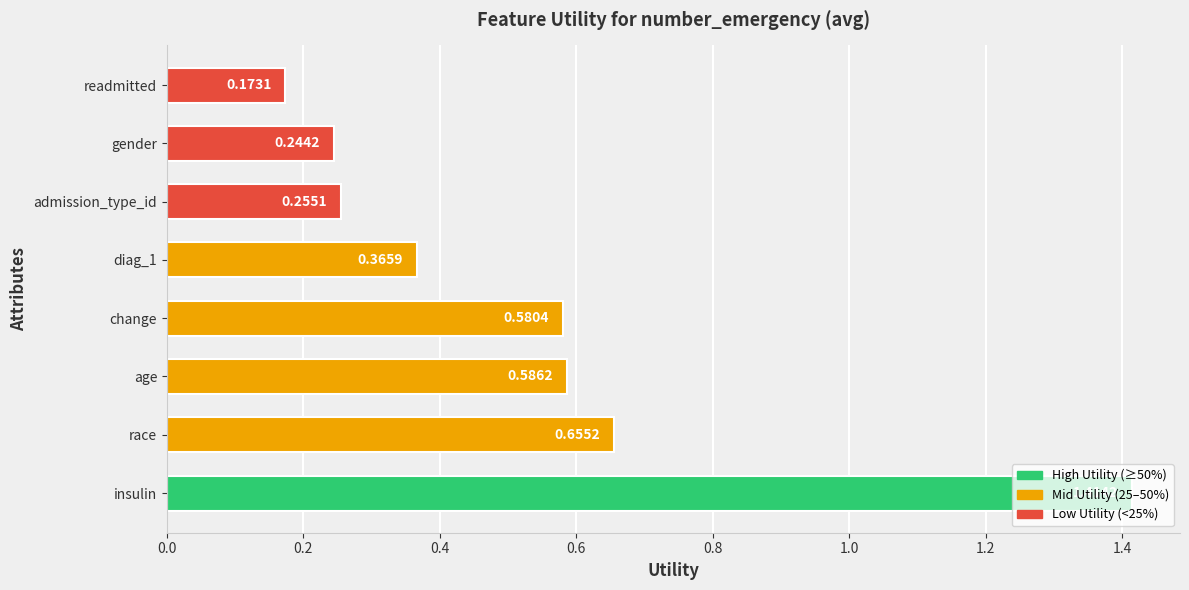

Between age and readmitted, which is larger?

age